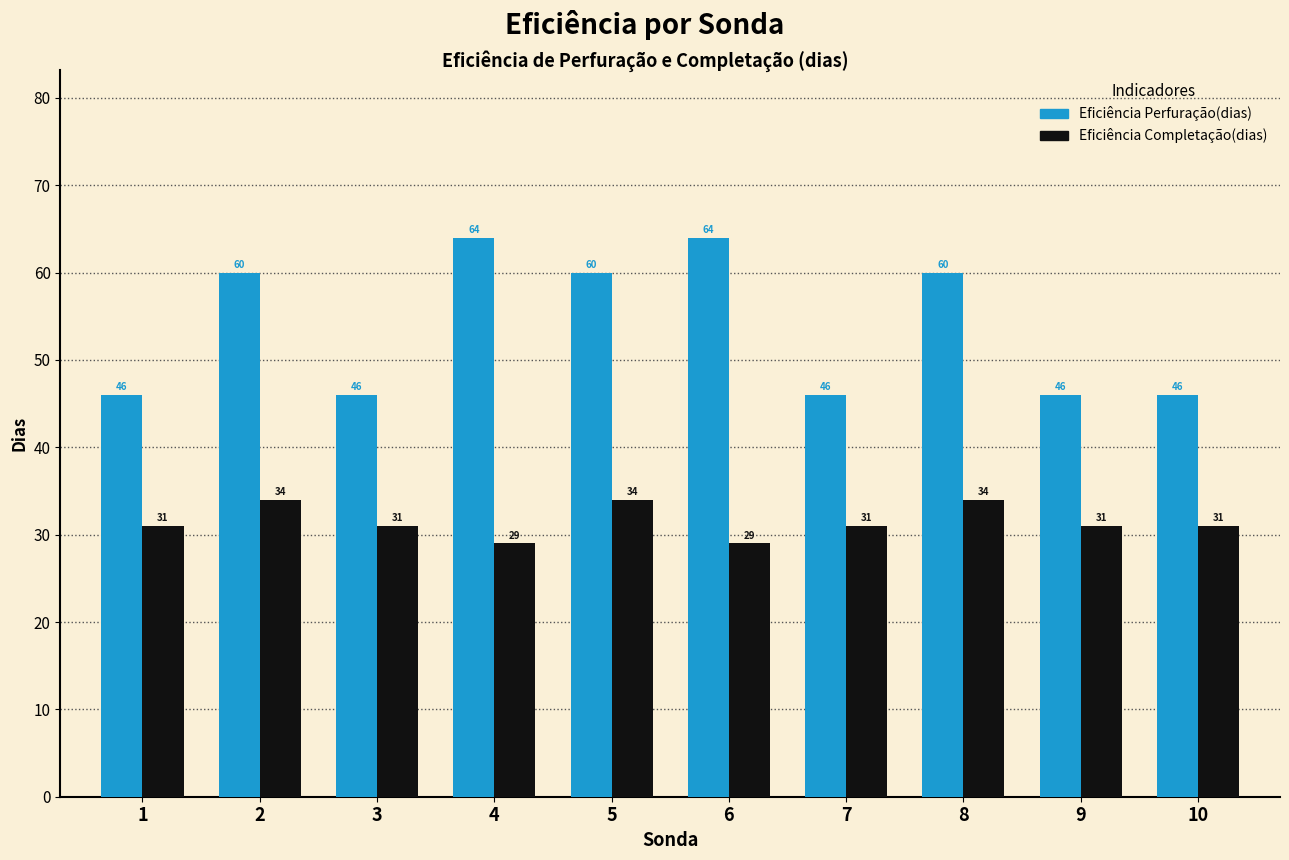

Which series has the widest spread of values?

Eficiência Perfuração(dias)